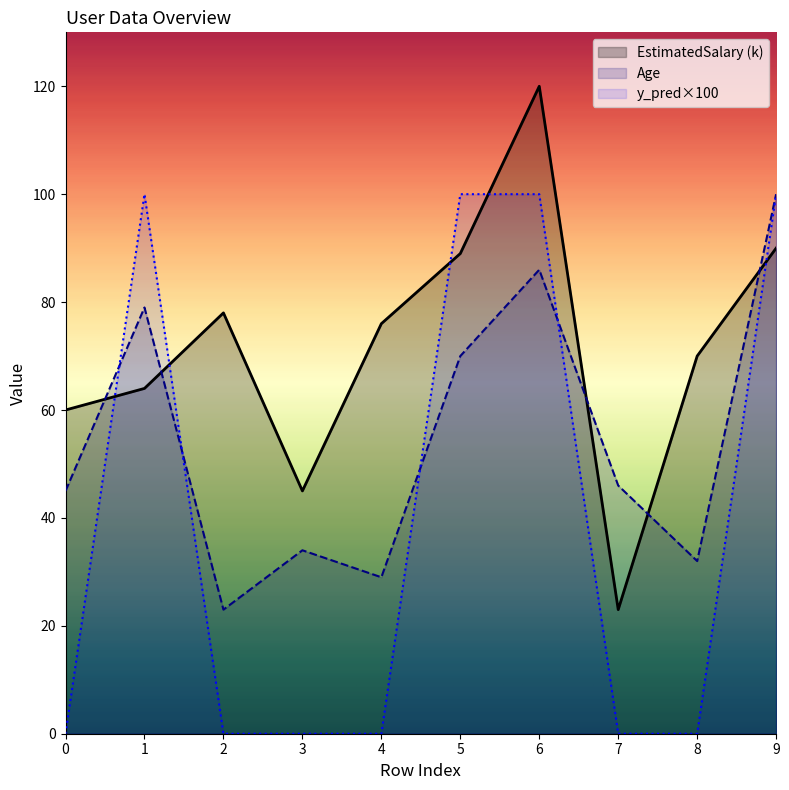

How many data points in EstimatedSalary are less than 76?

5